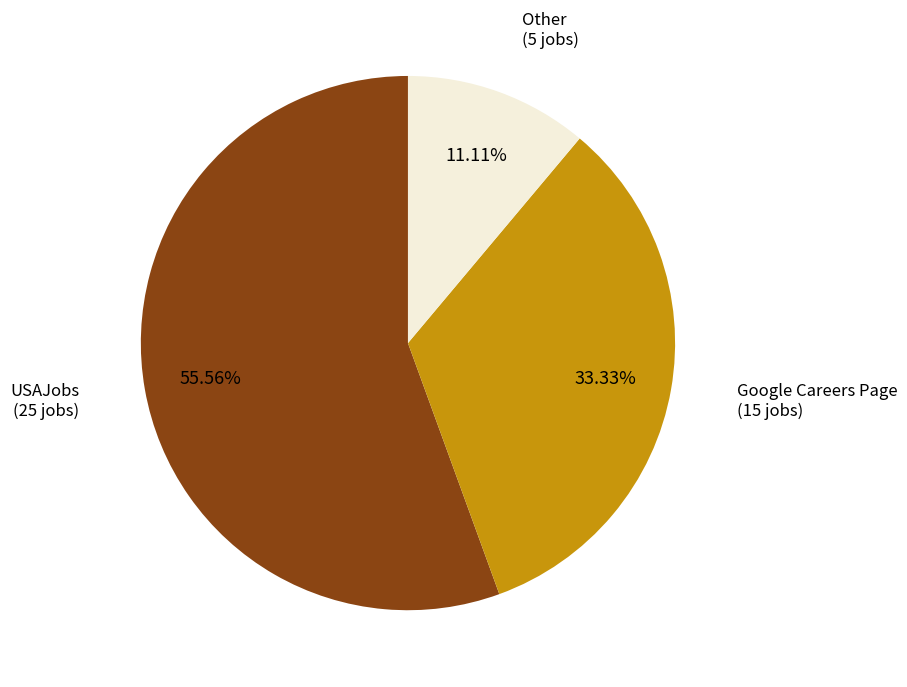

Which category has the smallest portion of the pie?

Other